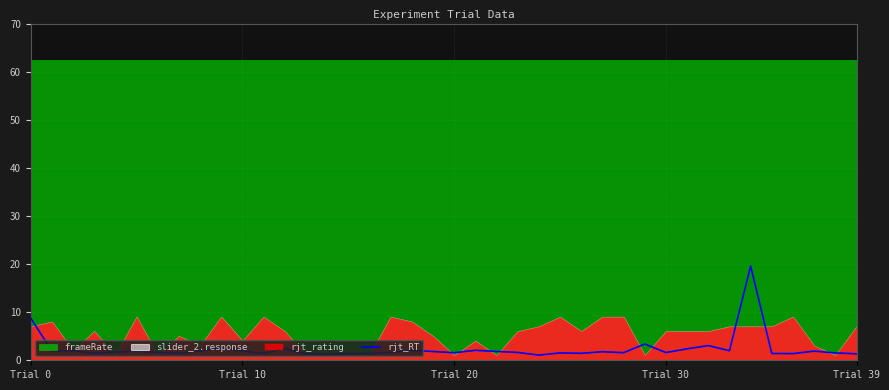

What is the maximum value for rjt_RT?

19.6